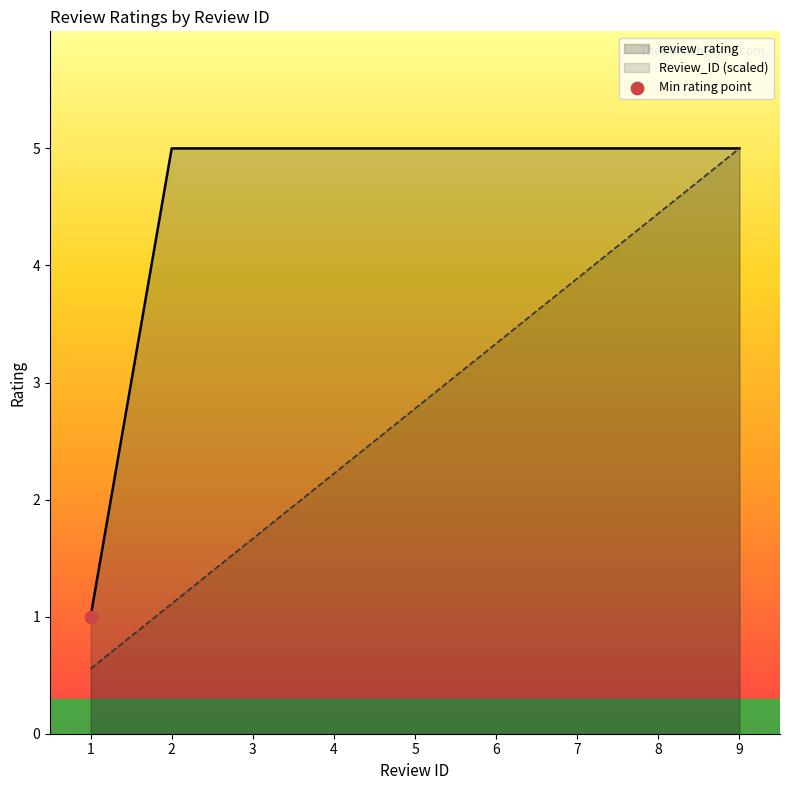

Which series has the widest spread of Y values?

Review_ID